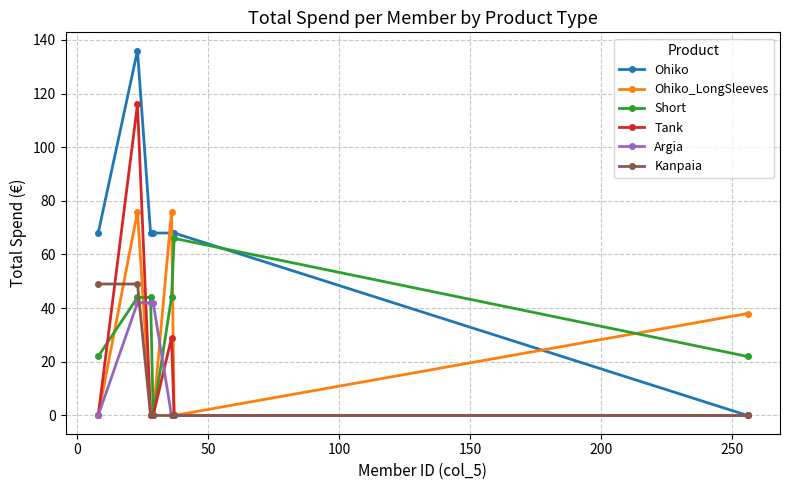

How many lines are shown in the chart?

6